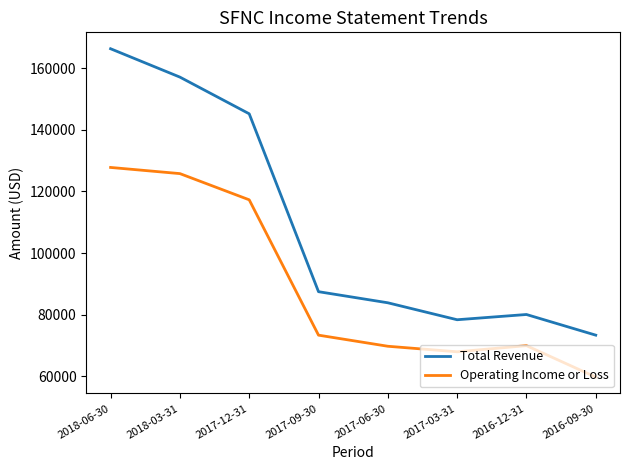

In Total Revenue, how many points are lower than both neighbors (excluding endpoints)?

1